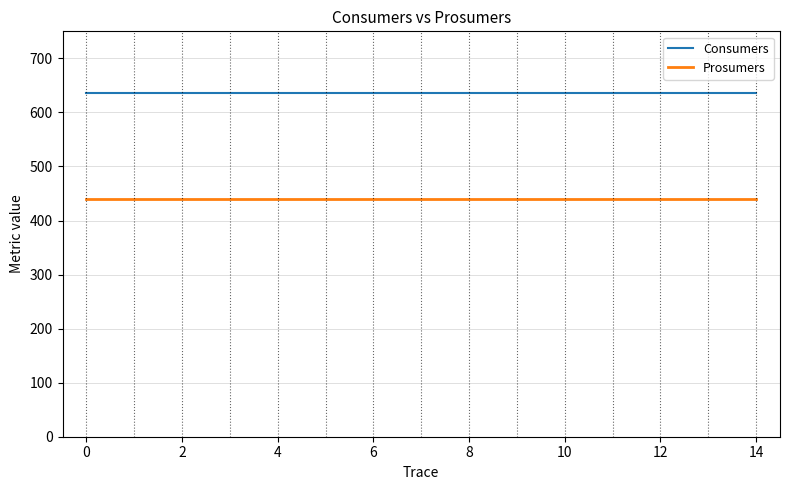

What is the minimum value shown in the chart?

440